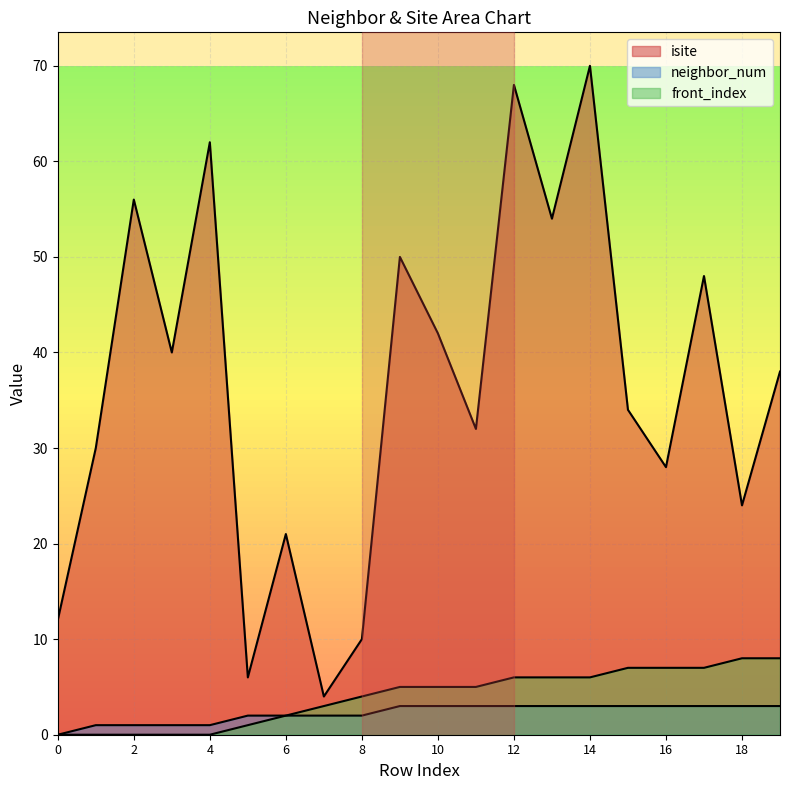

What is the difference between the isite values at 13 and 18?

30